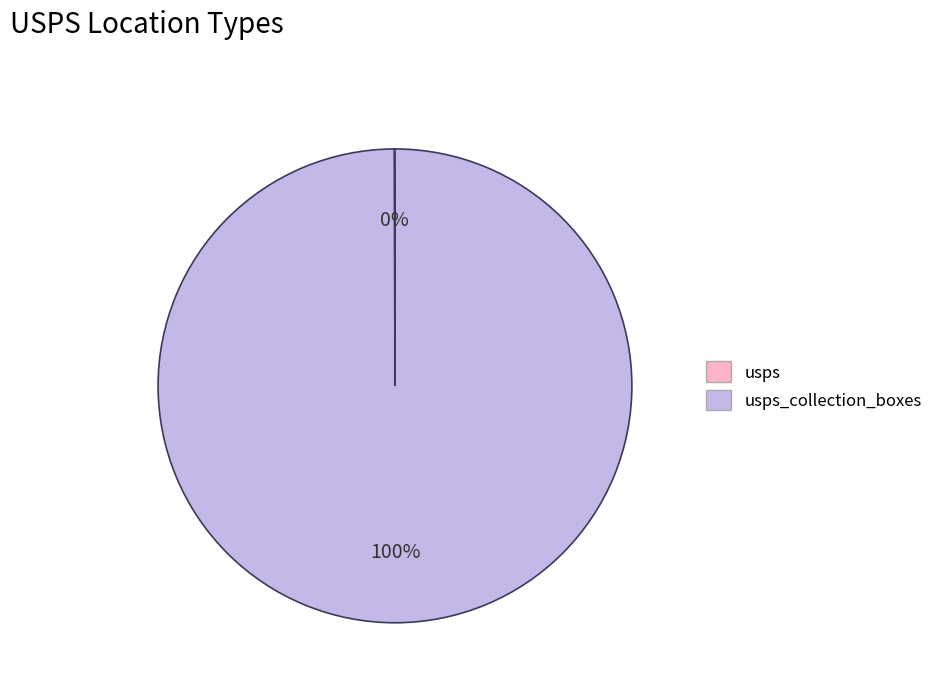

Does any single category account for the majority?

Yes